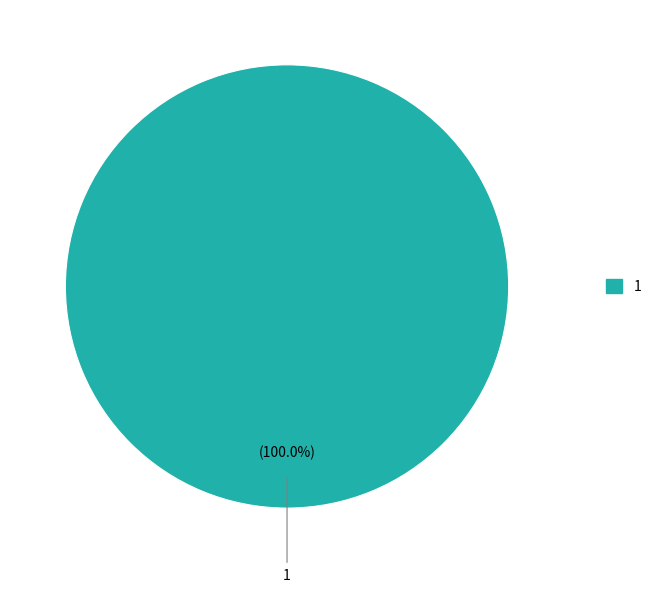

Is there a majority slice in this chart?

Yes